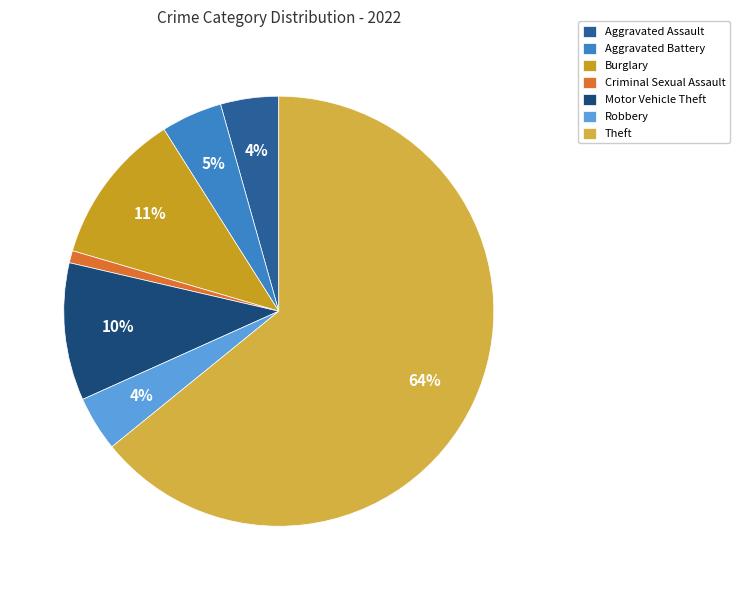

True or false: Aggravated Battery accounts for 12% of the total.

False